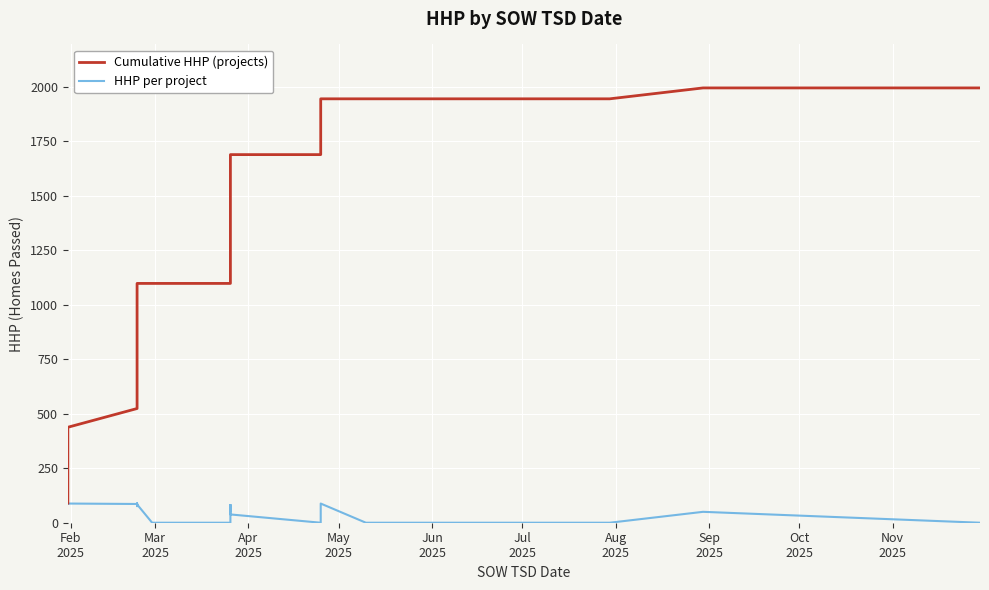

True or false: Cumulative HHP (projects) and HHP per project intersect in this chart.

False